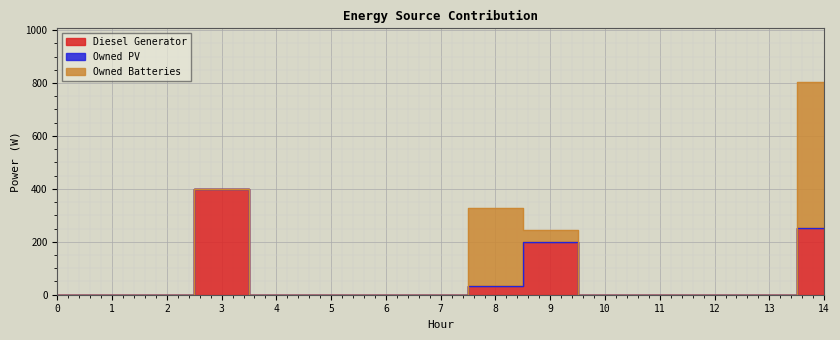

True or false: Owned Batteries has a value of 295 at 8.

True